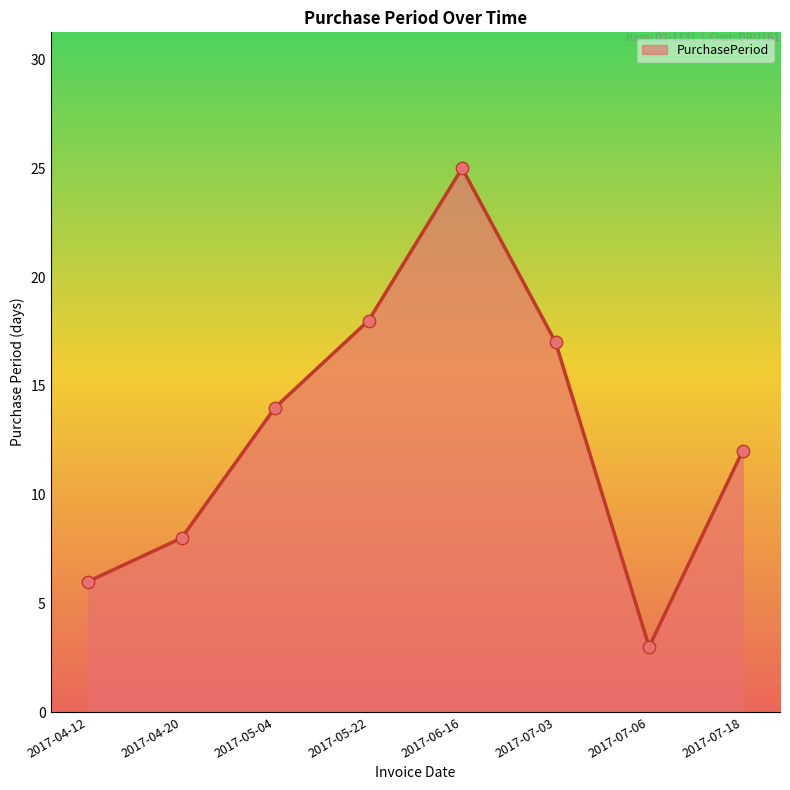

Approximately how many times larger is the value at 2017-06-16 compared to 2017-05-04?

1.8